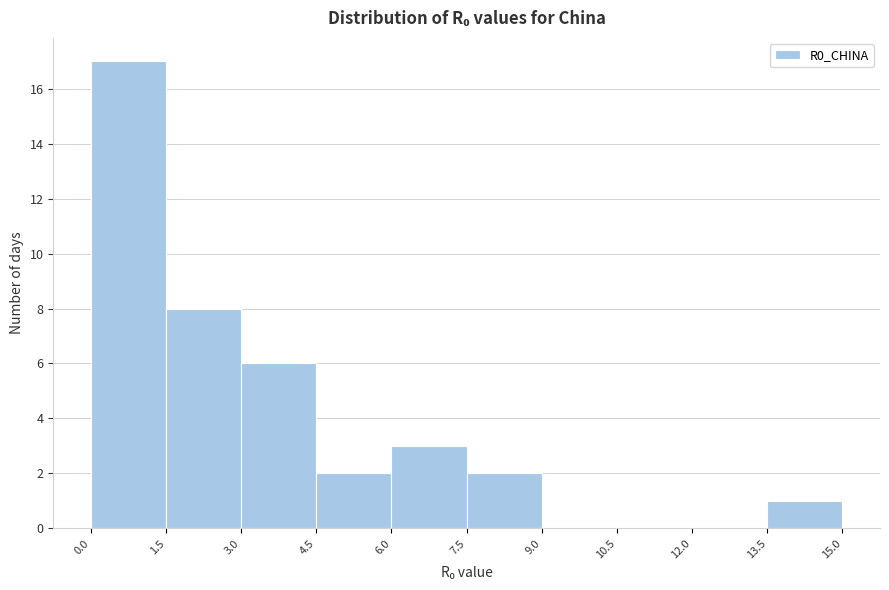

Over which range of the x-axis is the bar tallest?

0.0 to 1.5